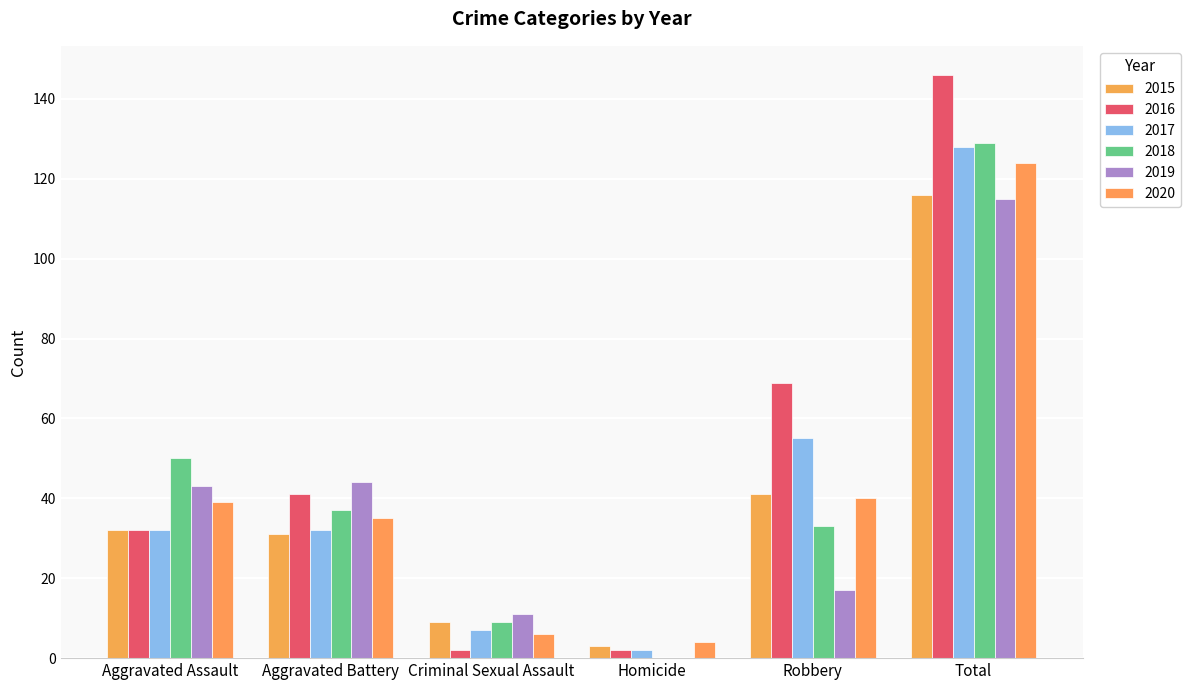

How many values in 2018 are above zero?

5